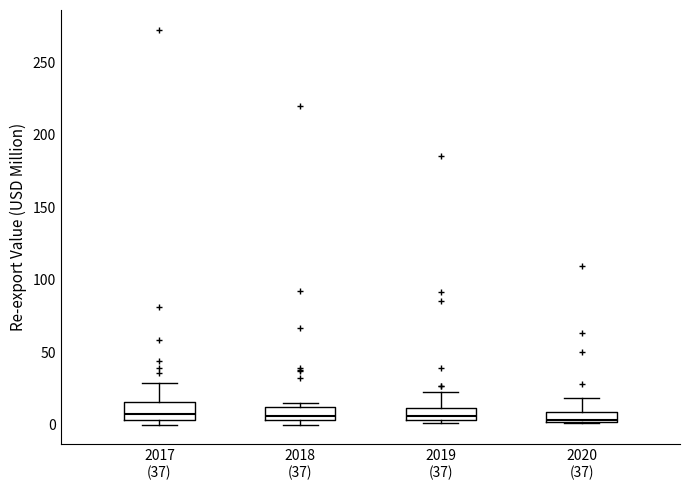

Where is the lower edge of the box for 2017 (37) on the y-axis? The values are not printed on the chart, so give them approximately, as read against the axis.

5